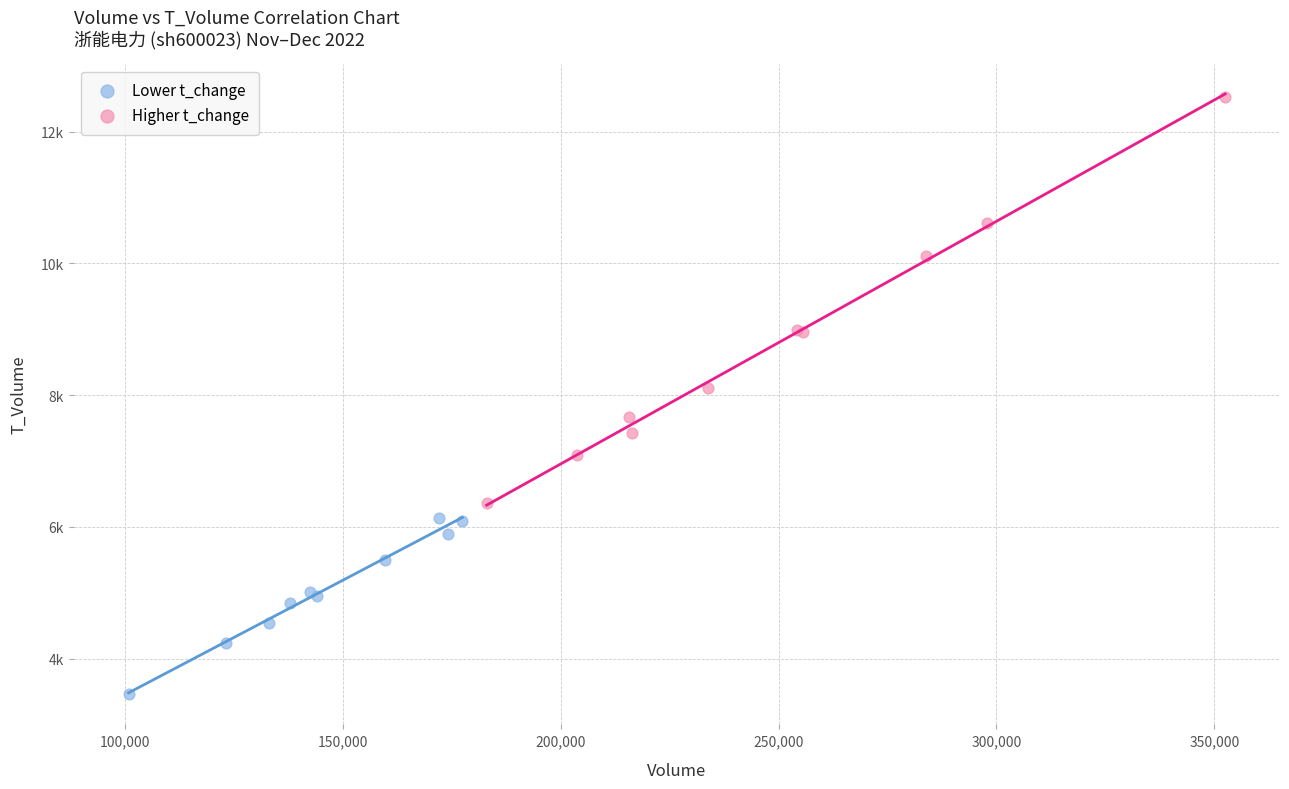

Which series has the largest Y range (max minus min)?

Higher t_change